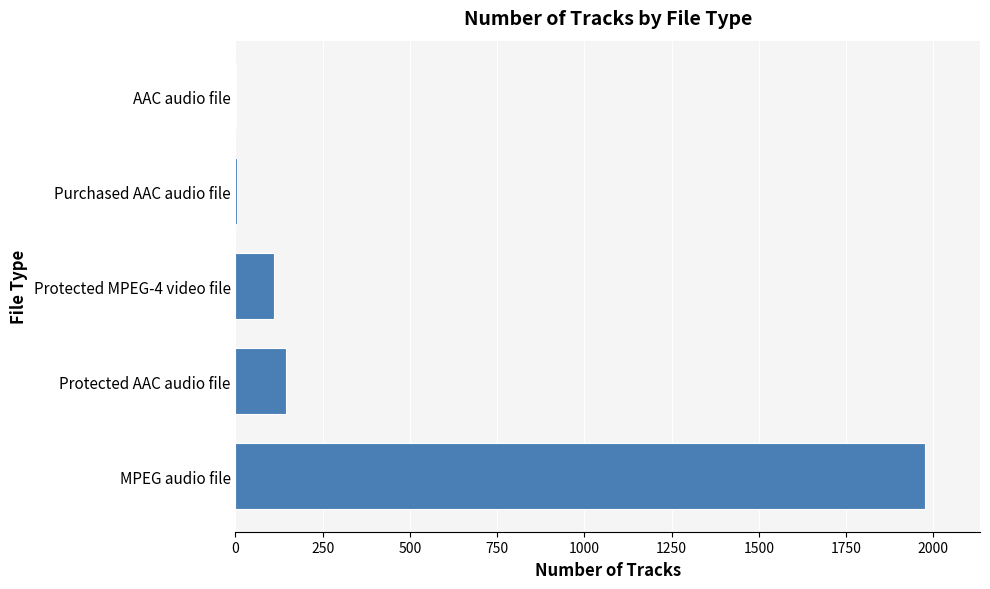

What is the sum of all values?

2240